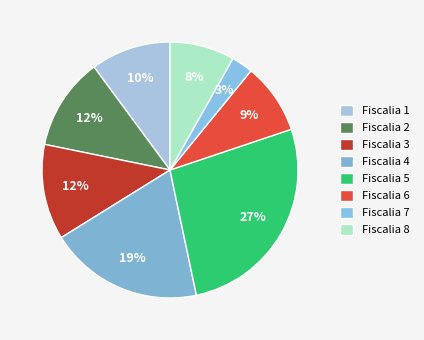

What percentage is the Fiscalia 3 slice, to the nearest percent?

12%